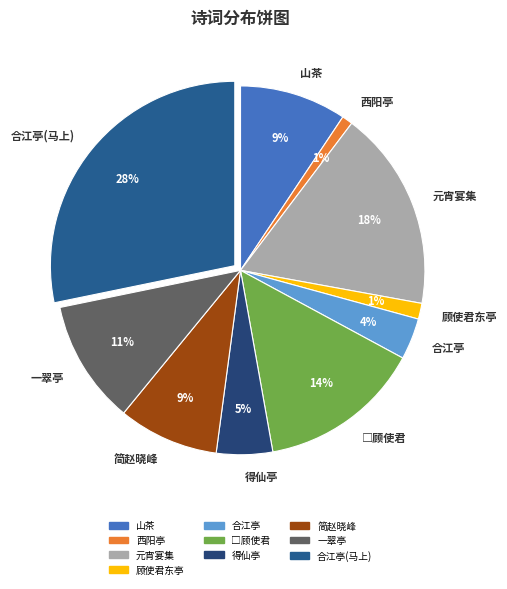

Count the number of slices in the pie.

10